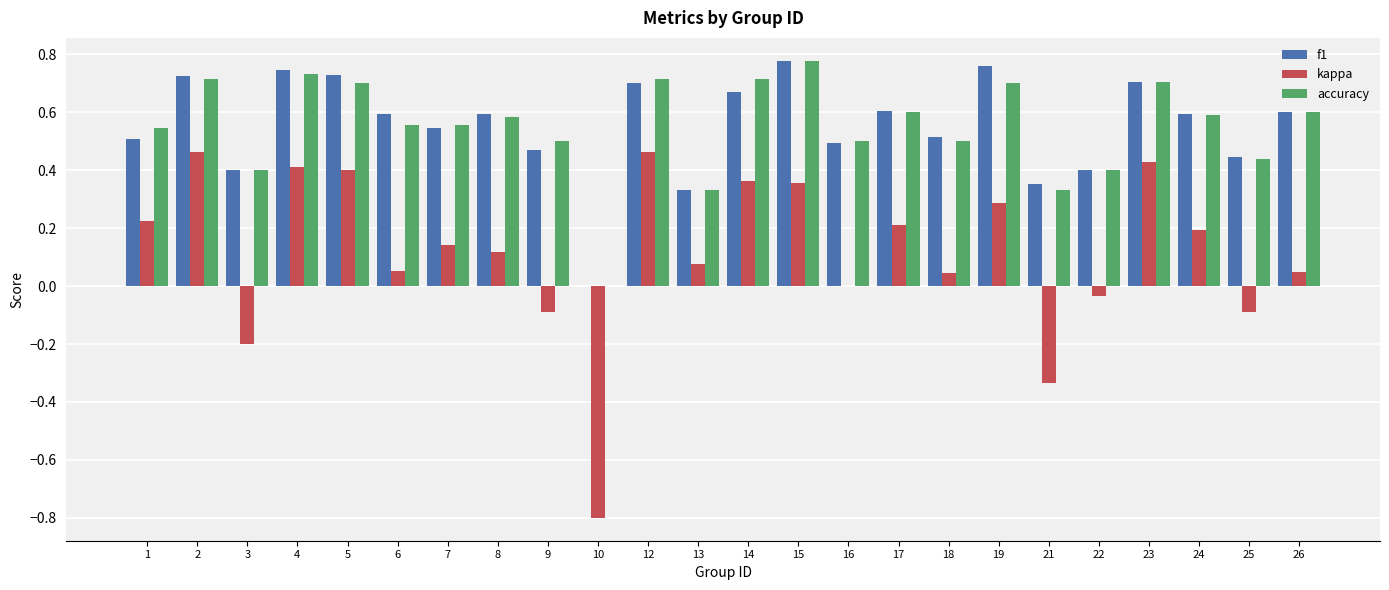

Does the chart contain stacked bars?

No